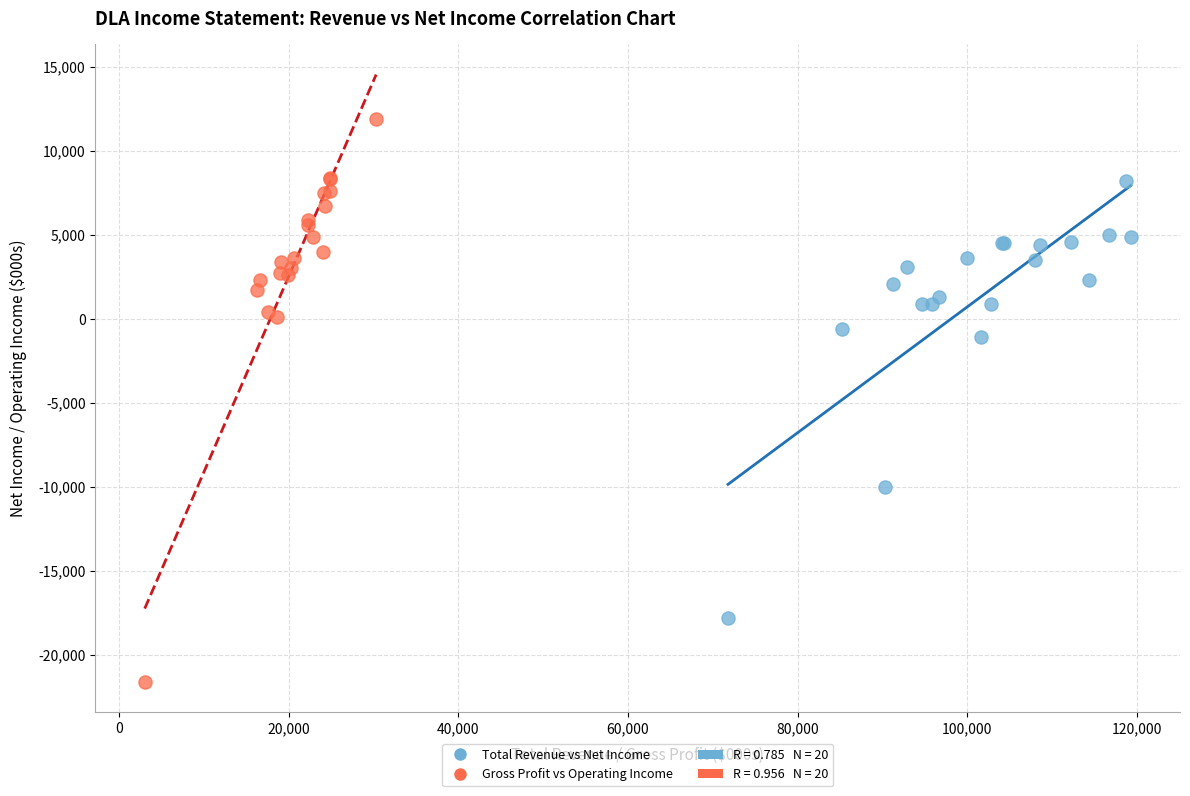

Which series contains the highest Y value?

Gross Profit vs Operating Income